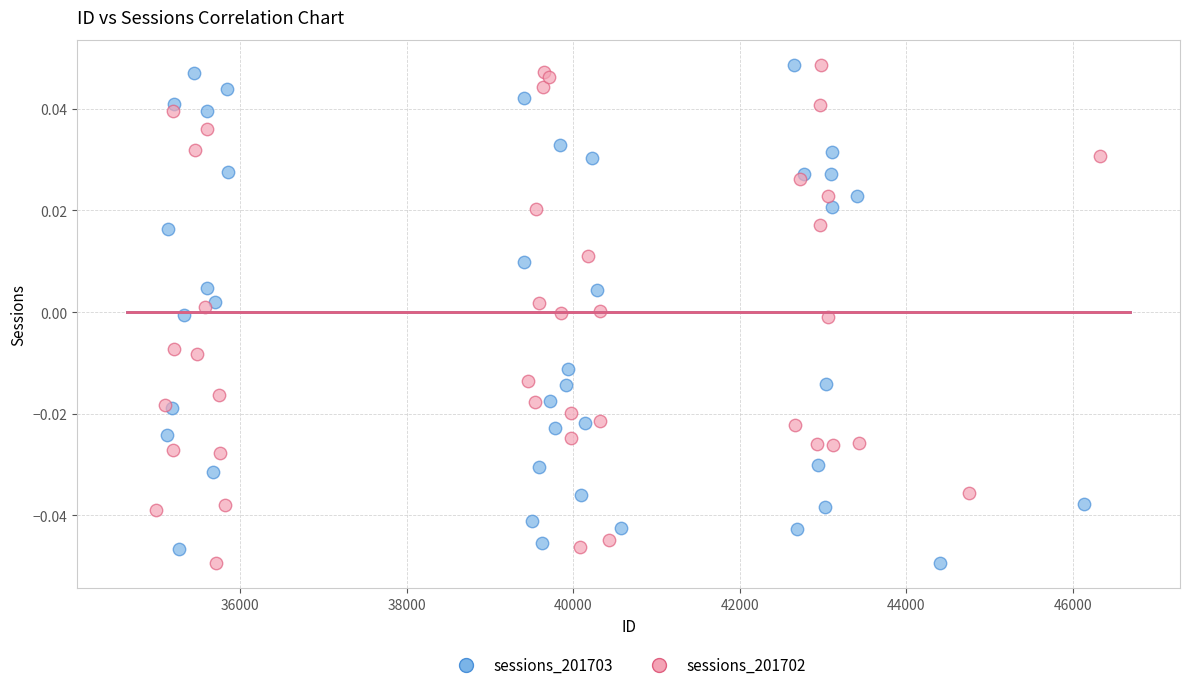

What are all the series names shown in the legend?

sessions_201703, sessions_201702